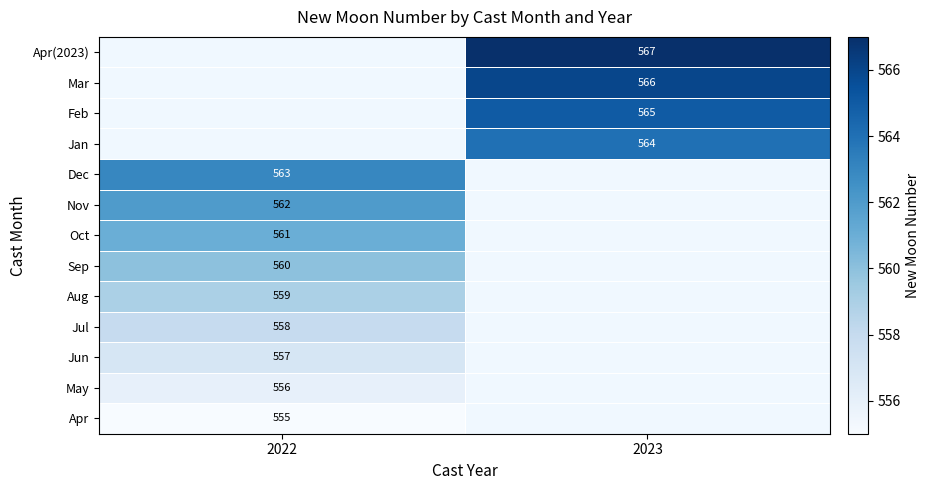

Which category has the highest value across all series?

2023